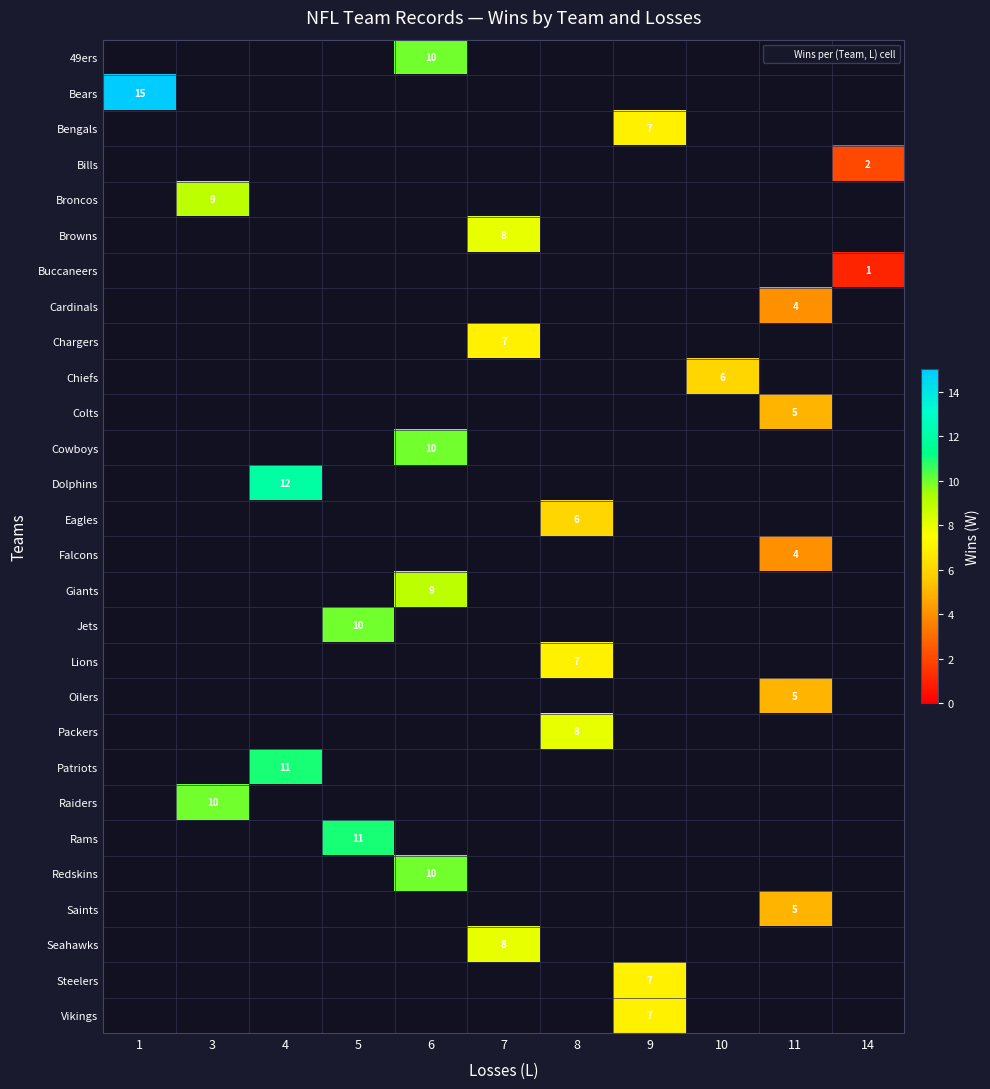

What is the greatest value displayed?

15.0